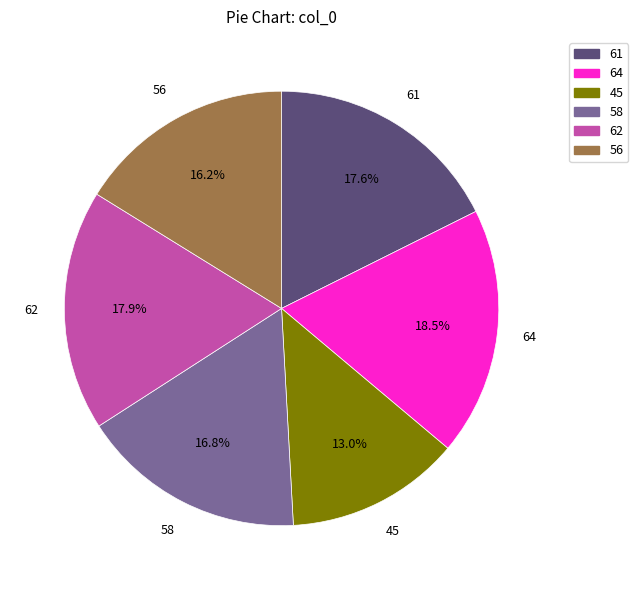

What percentage is NOT represented by 45?

87.0%